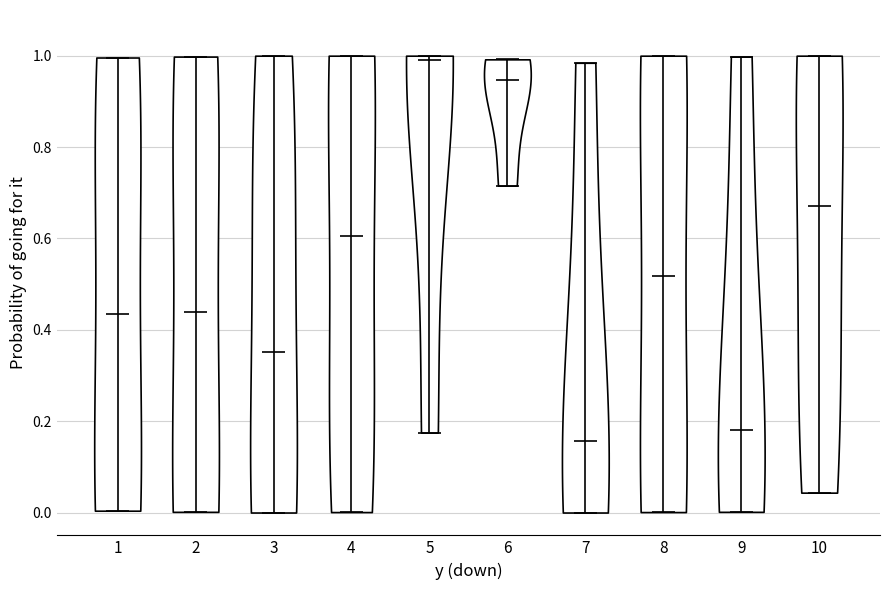

What is the highest point the violin at x = 8 reaches on the y-axis? The values are not printed on the chart, so give them approximately, as read against the axis.

1.00